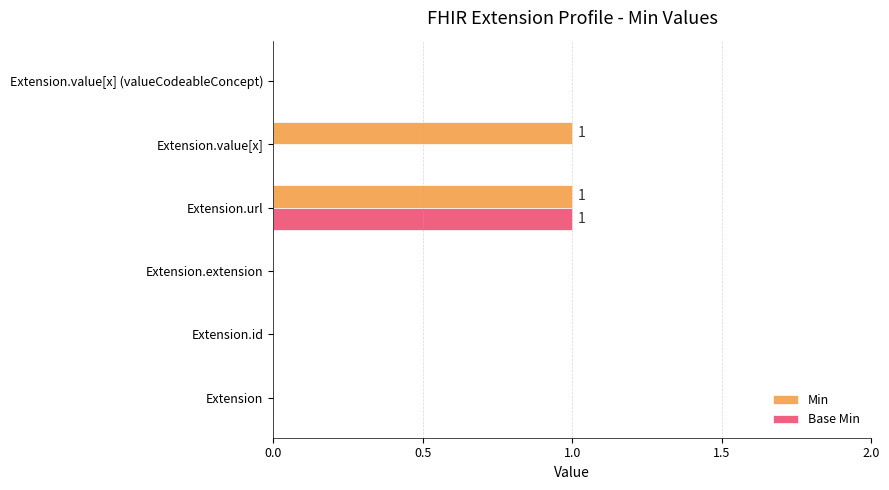

The value of Base Min at Extension.url is 2. True or false?

False